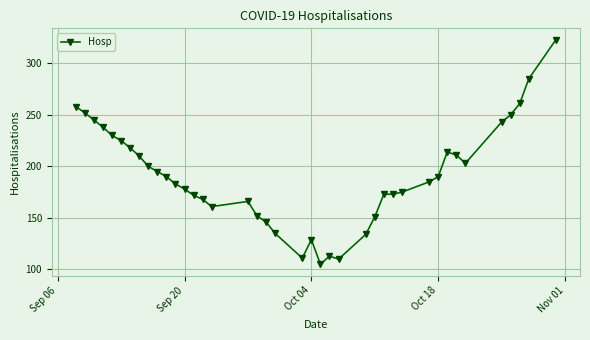

What is the value of the 3rd point from the left?

245